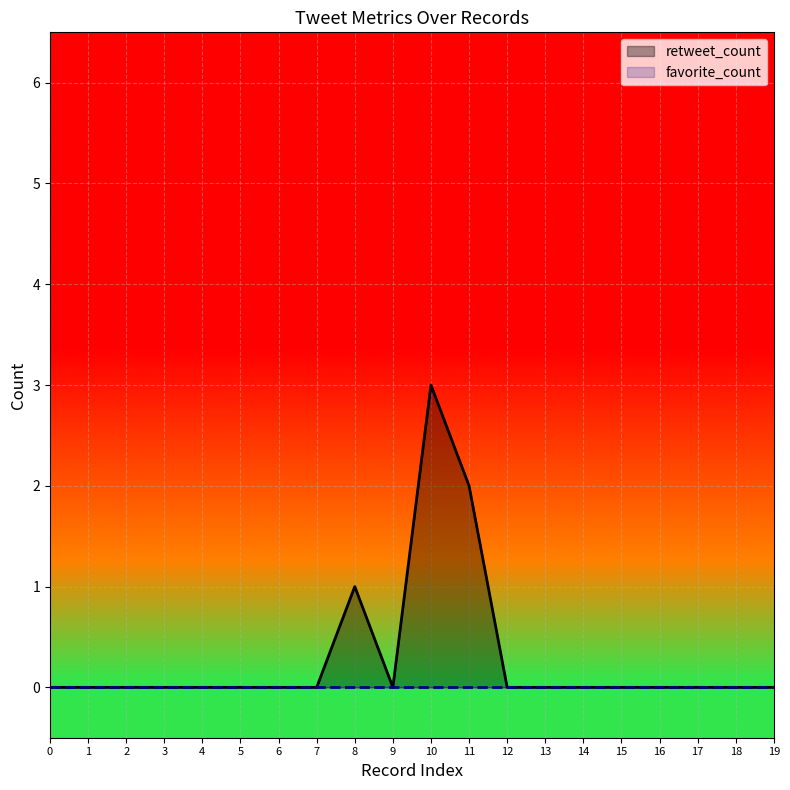

Which series has the largest total across all categories?

retweet_count